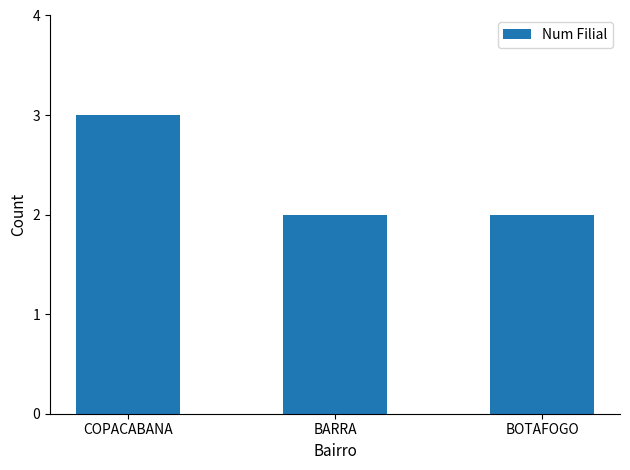

Reading left to right, extract all data points from this chart.

COPACABANA=3	BARRA=2	BOTAFOGO=2